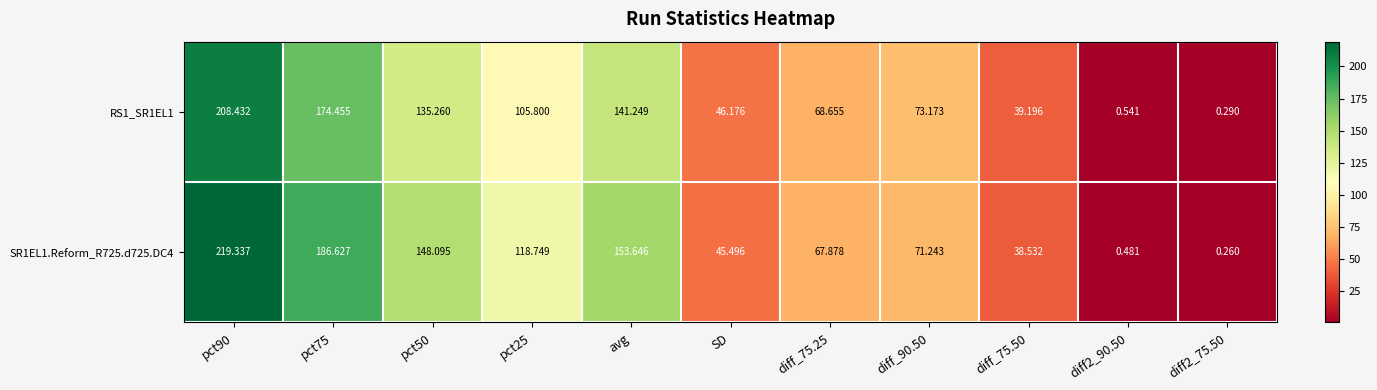

Is the value of RS1_SR1EL1 at avg greater than the value of SR1EL1.Reform_R725.d725.DC4 at diff2_90.50?

Yes